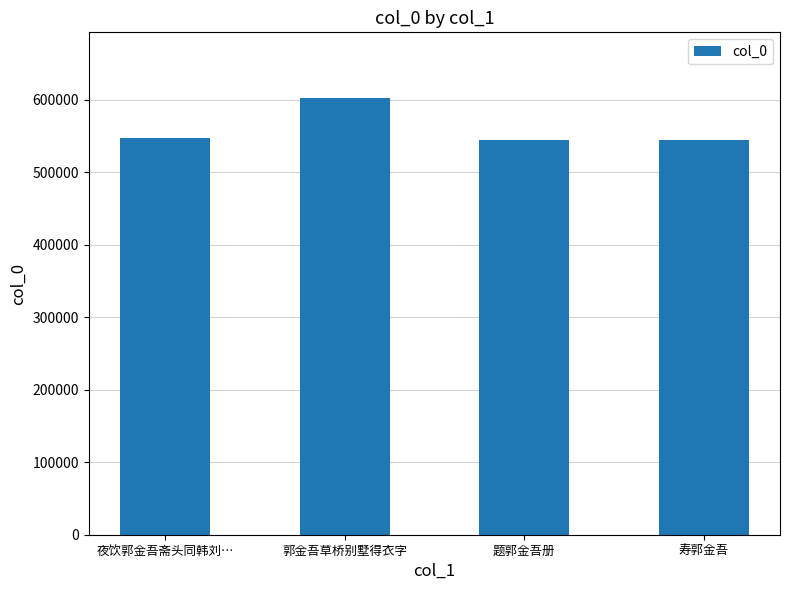

How many categories are shown in the chart?

4